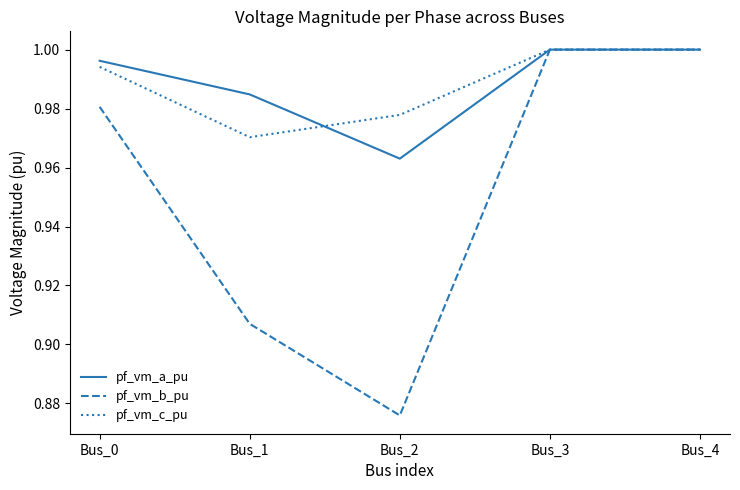

Does the chart display data point markers on the line(s)?

No